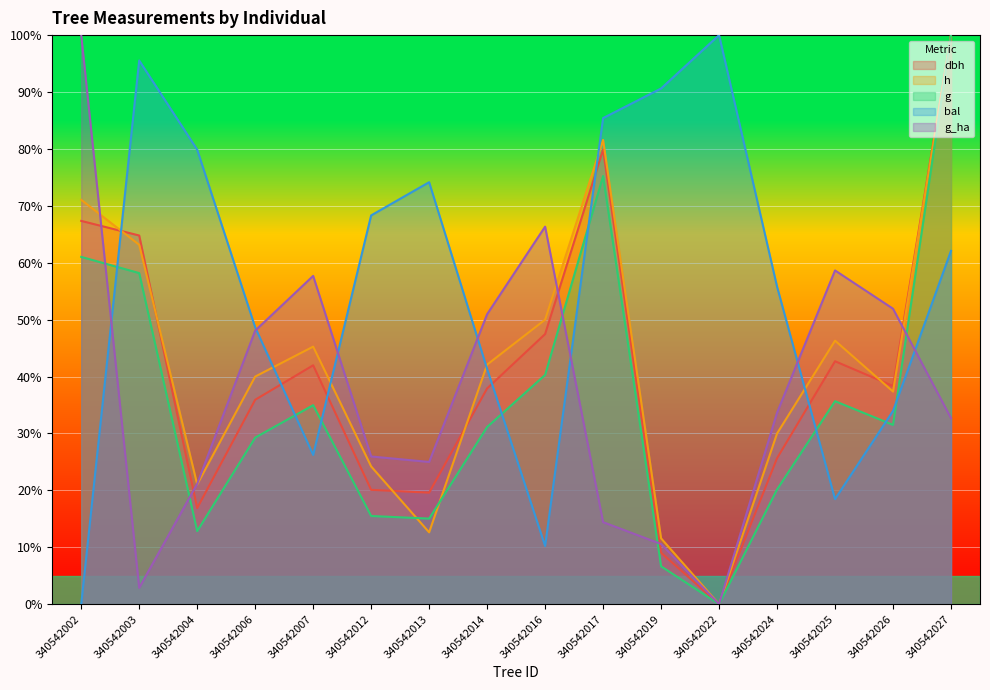

What is the sum of all g values?

567.5